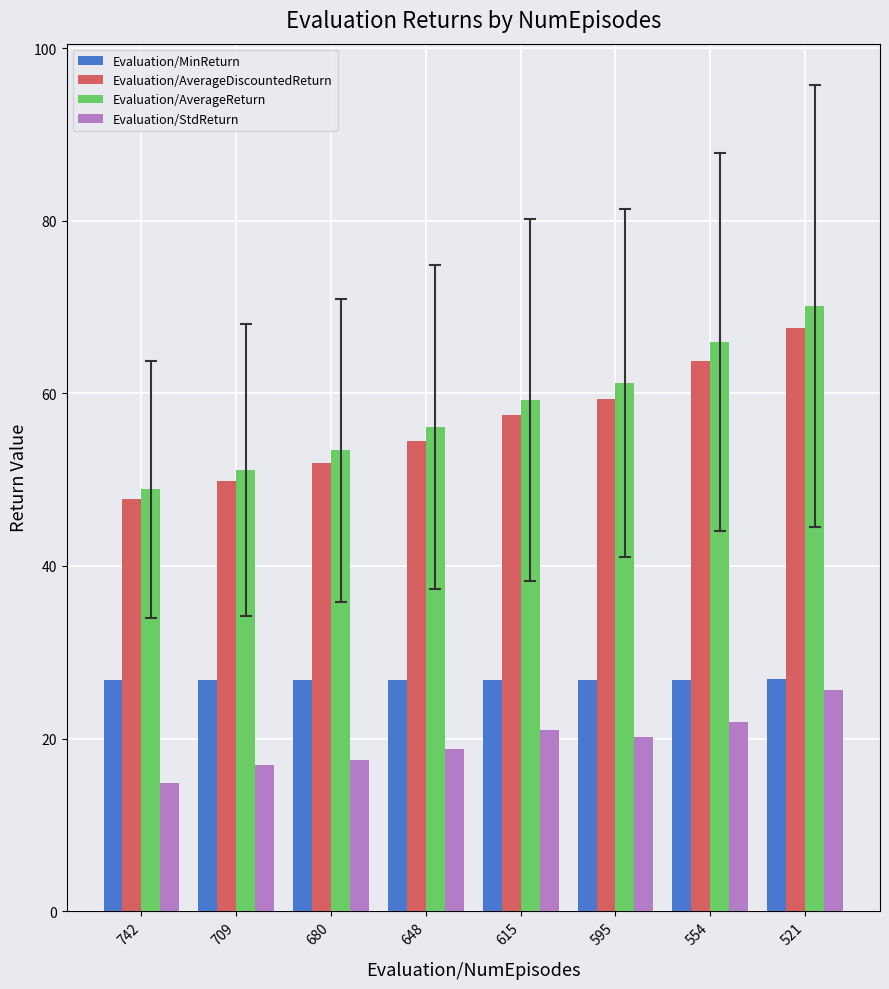

What is the difference between the maximum and second lowest values in the Evaluation/MinReturn series?

0.2